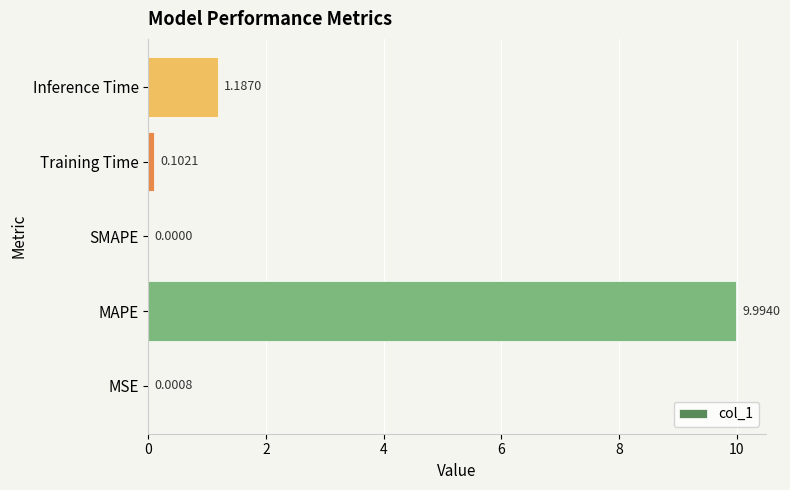

Which has a higher value, Training Time or MAPE?

MAPE